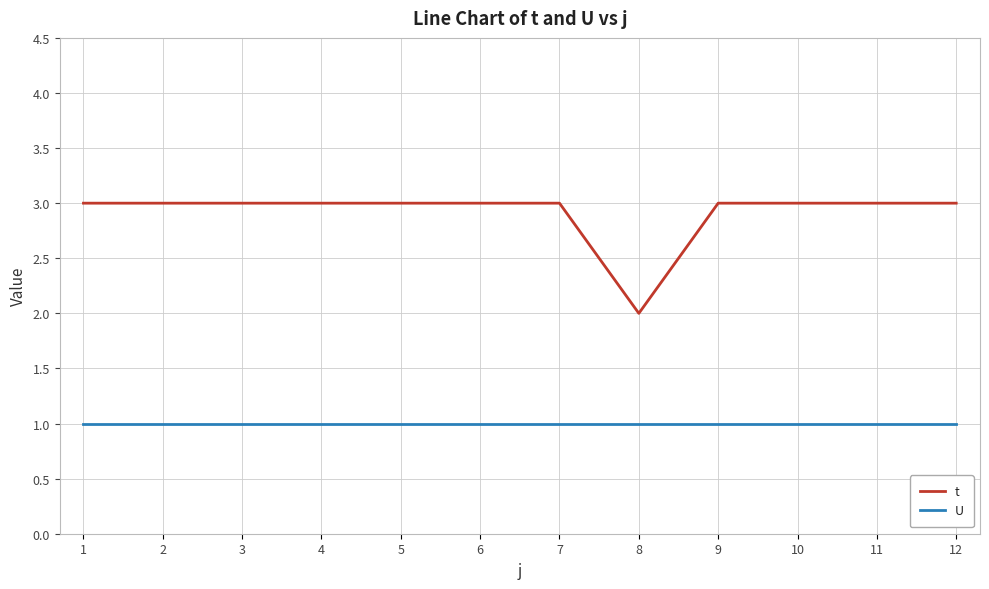

What is the maximum value shown in the chart?

3